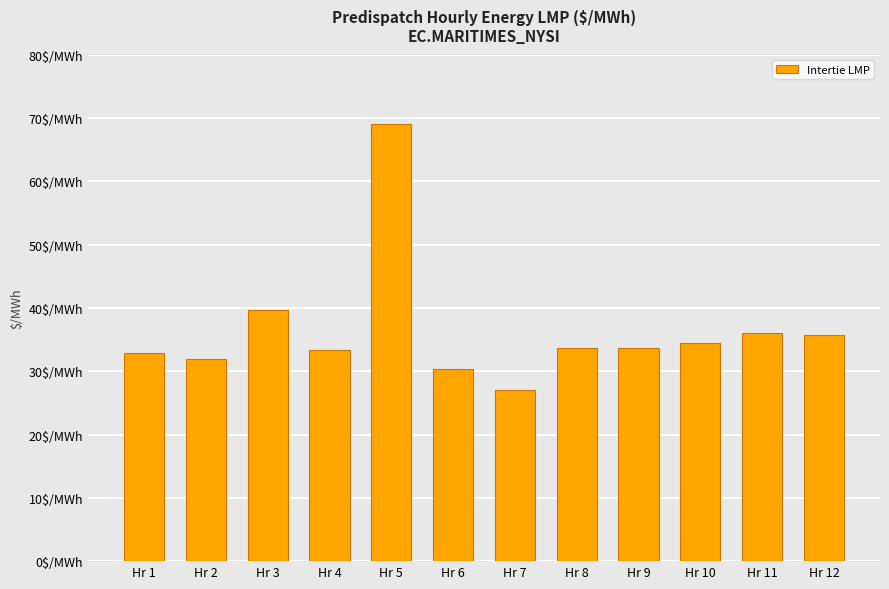

Which has a higher value, Hr 10 or Hr 9?

Hr 10